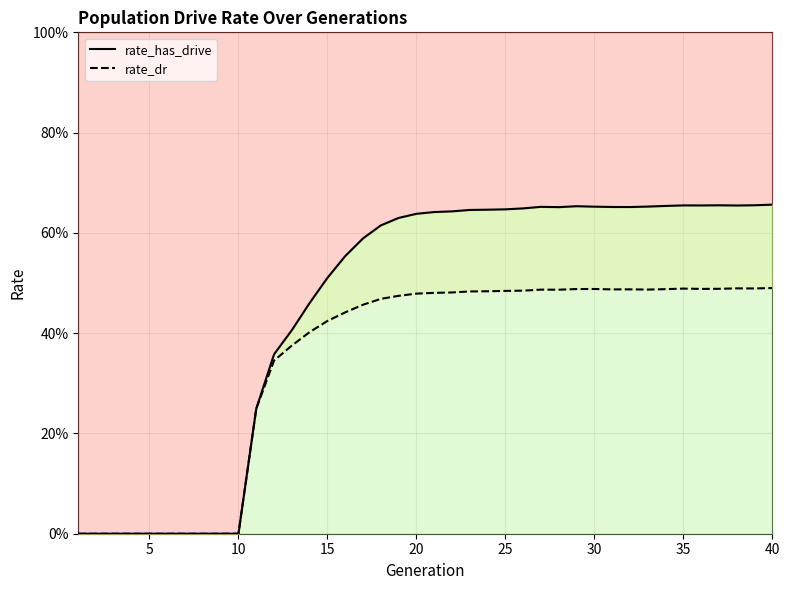

At which category is the sum across all series the highest?

40